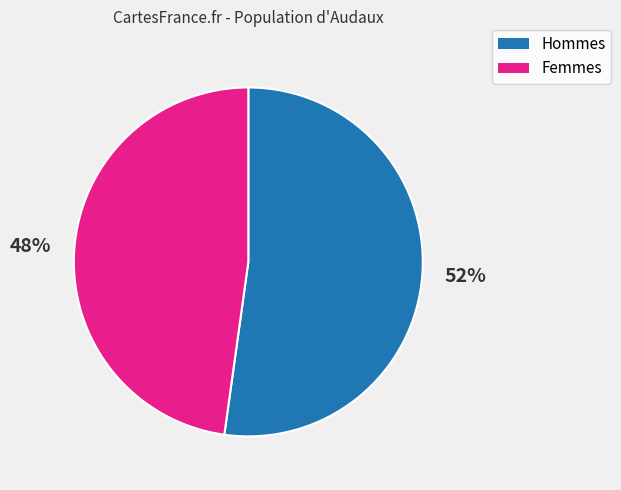

Is there any slice that represents more than half of the pie?

Yes